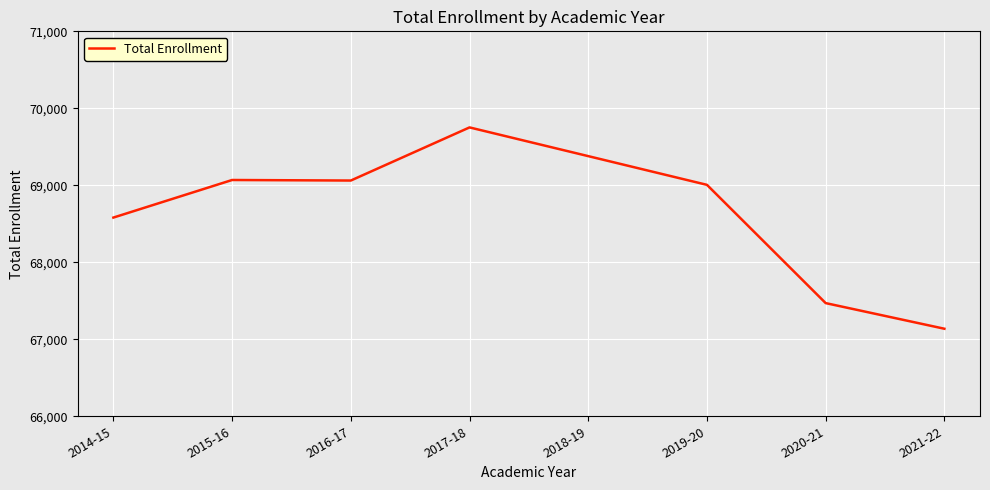

The value at 2015-16 is 109317. True or false?

False